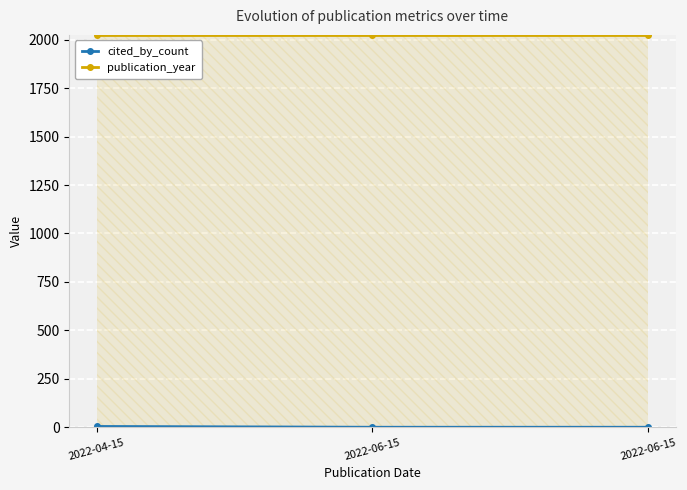

Is it true that cited_by_count equals 0 at 2022-06-15?

True